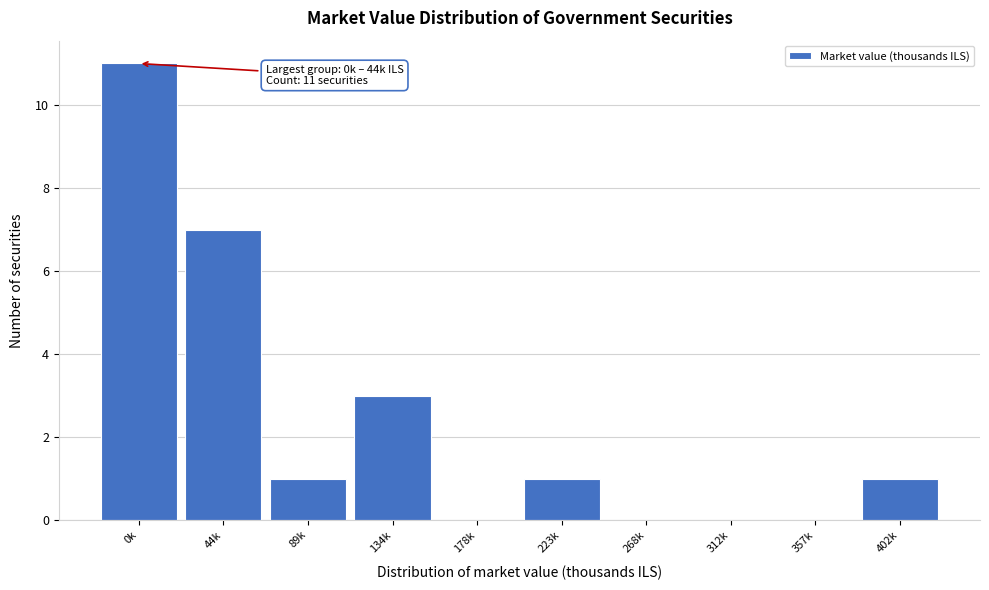

Reading left to right, transcribe all the data shown in this chart.

0k=11	44k=7	89k=1	134k=3	178k=0	223k=1	268k=0	312k=0	357k=0	402k=1